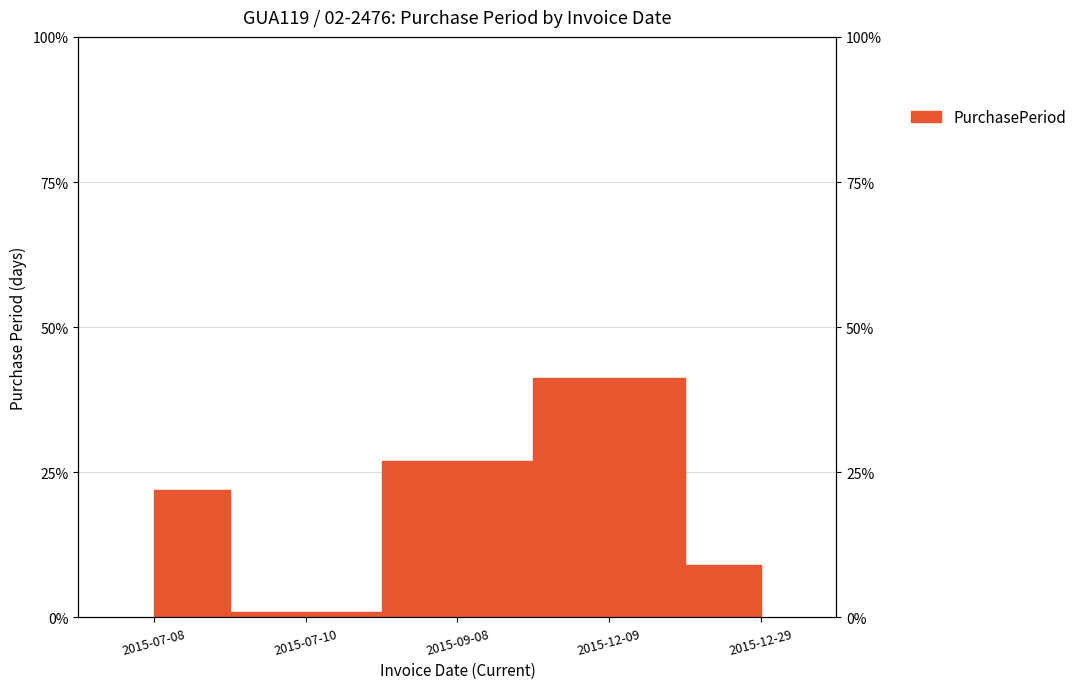

What is the label of the 5th point from the left?

2015-12-29